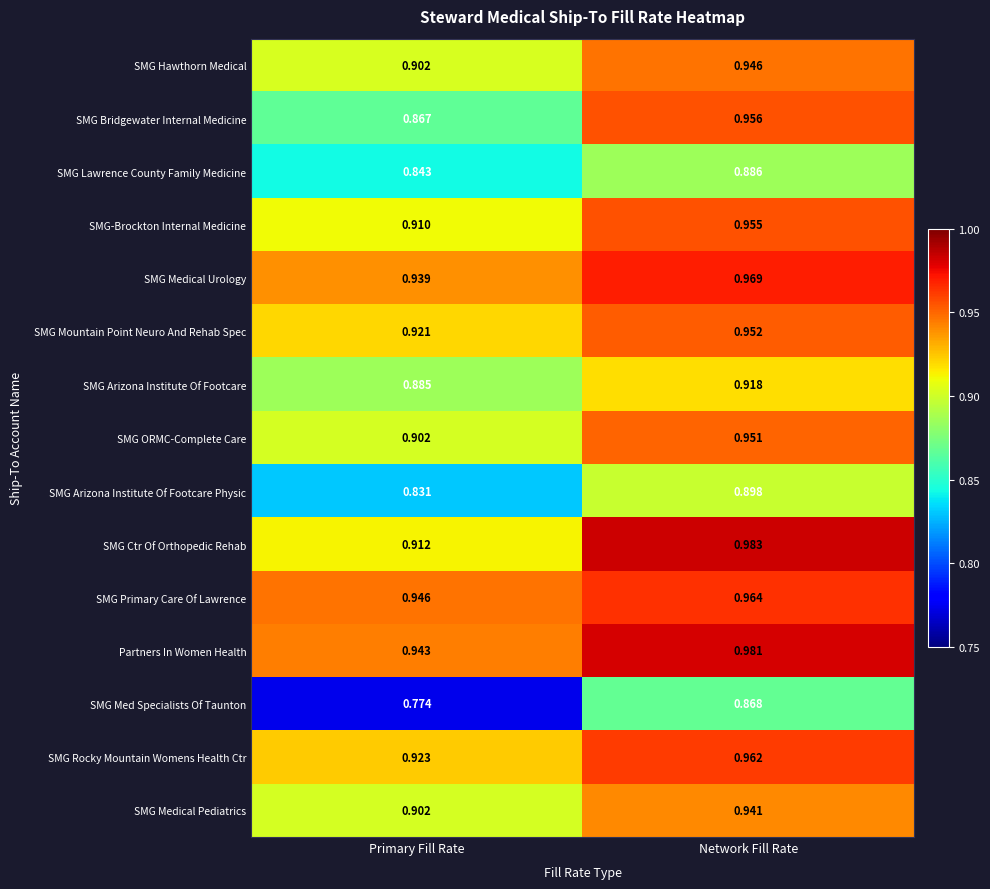

At Network Fill Rate, list the series in order from largest to smallest.

SMG Ctr Of Orthopedic Rehab, Partners In Women Health, SMG Medical Urology, SMG Primary Care Of Lawrence, SMG Rocky Mountain Womens Health Ctr, SMG Bridgewater Internal Medicine, SMG-Brockton Internal Medicine, SMG Mountain Point Neuro And Rehab Spec, SMG ORMC-Complete Care, SMG Hawthorn Medical, SMG Medical Pediatrics, SMG Arizona Institute Of Footcare, SMG Arizona Institute Of Footcare Physic, SMG Lawrence County Family Medicine, SMG Med Specialists Of Taunton